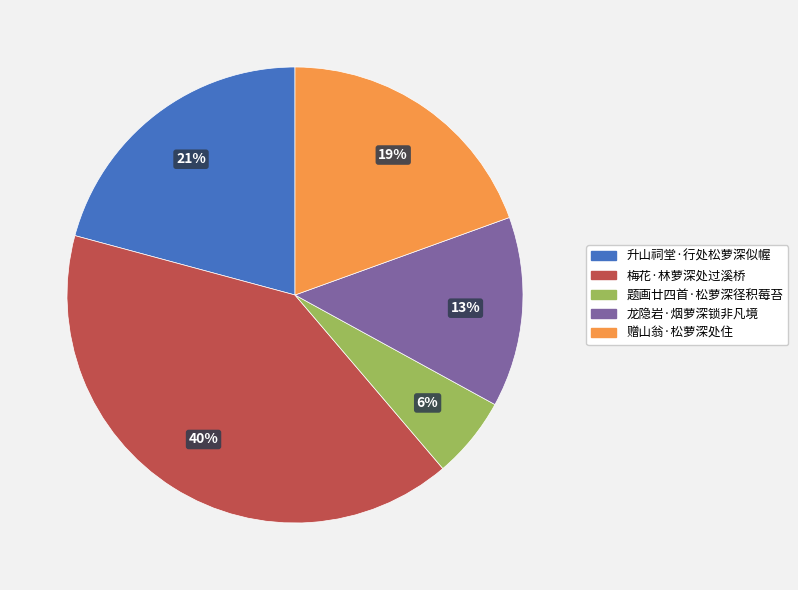

How many segments does this pie chart have?

5